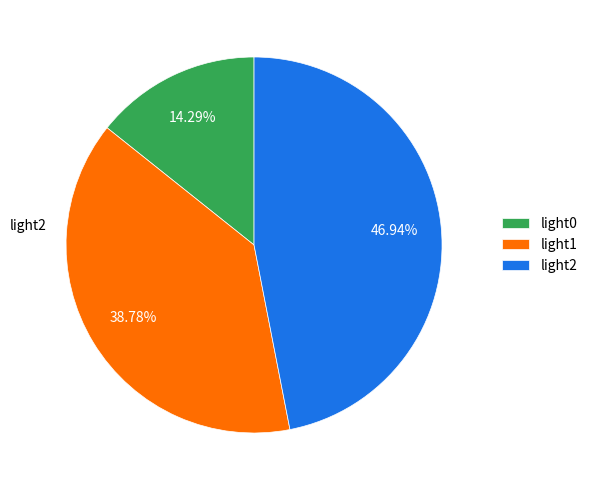

Is there any slice that represents more than half of the pie?

No